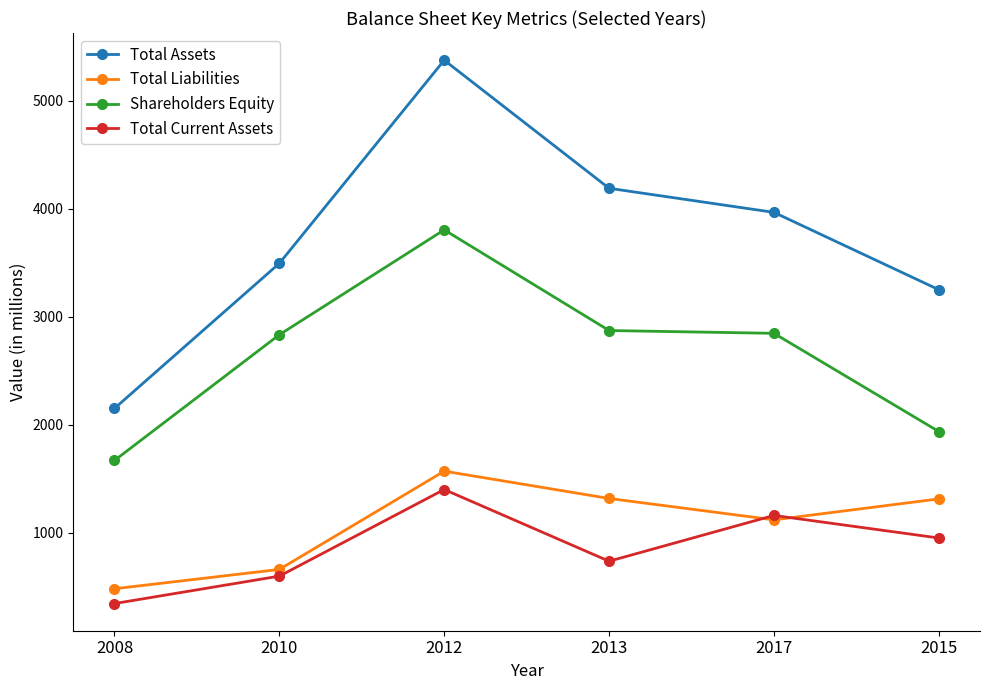

At how many categories does at least one series exceed 4230?

1